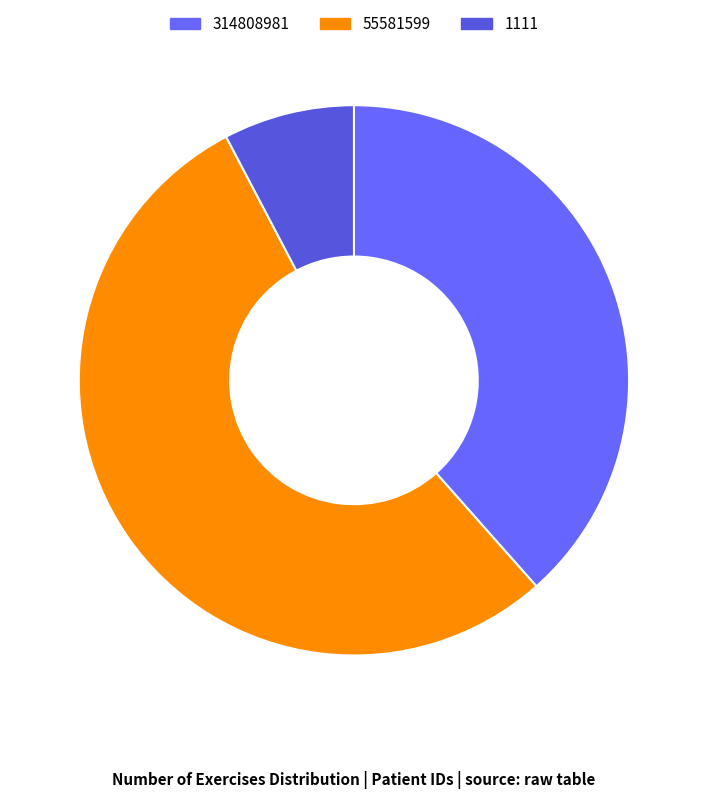

Is there any slice that represents more than half of the pie?

Yes